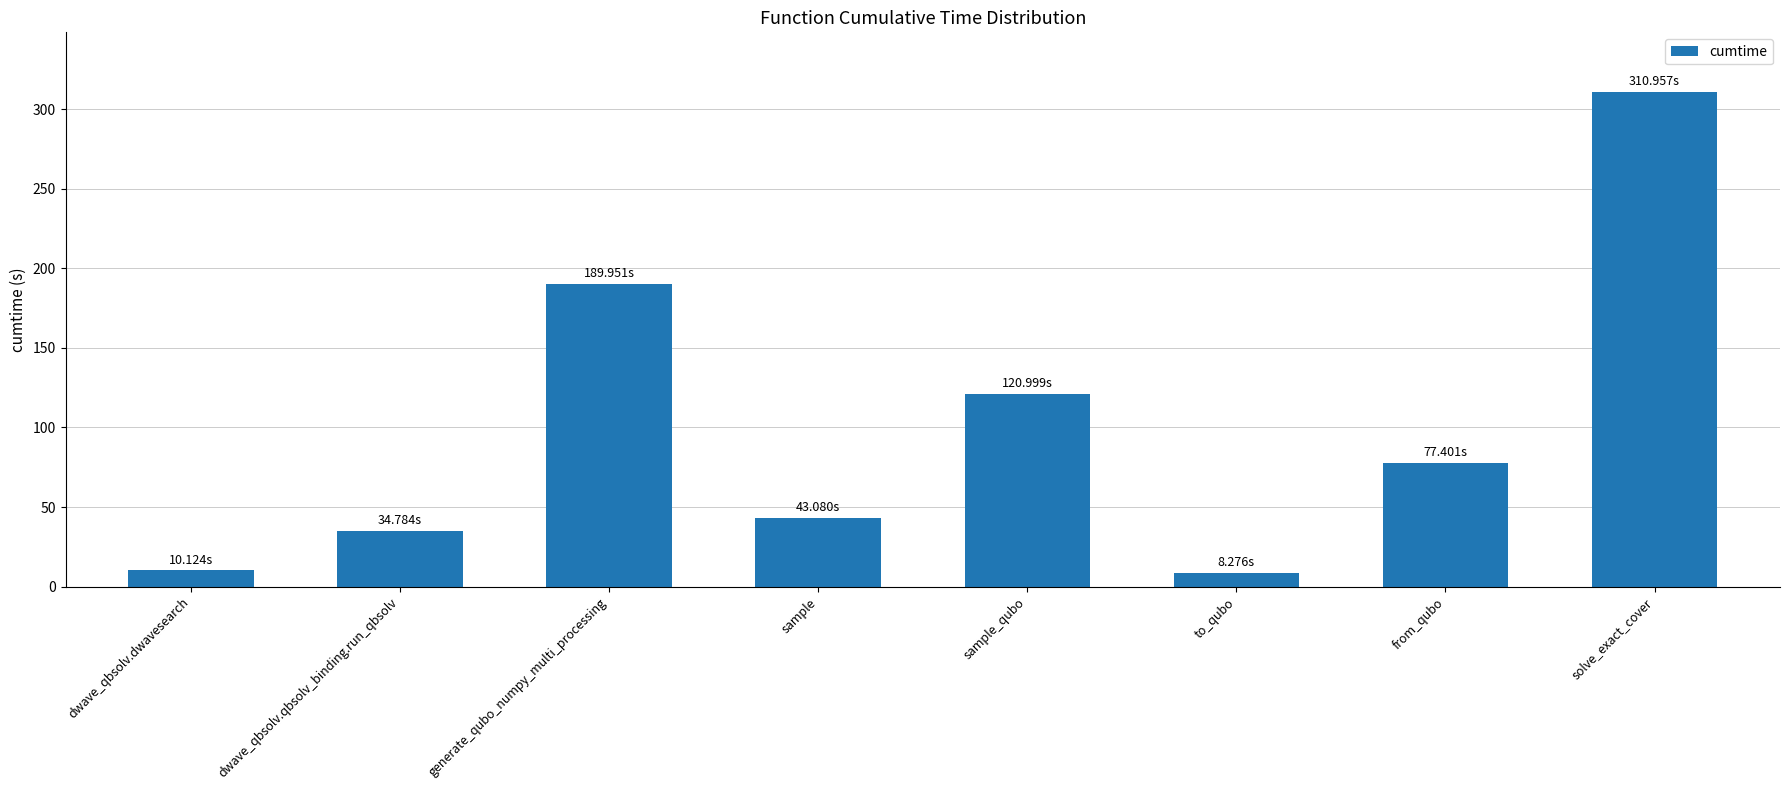

What is the label of the 3rd bar from the right?

to_qubo